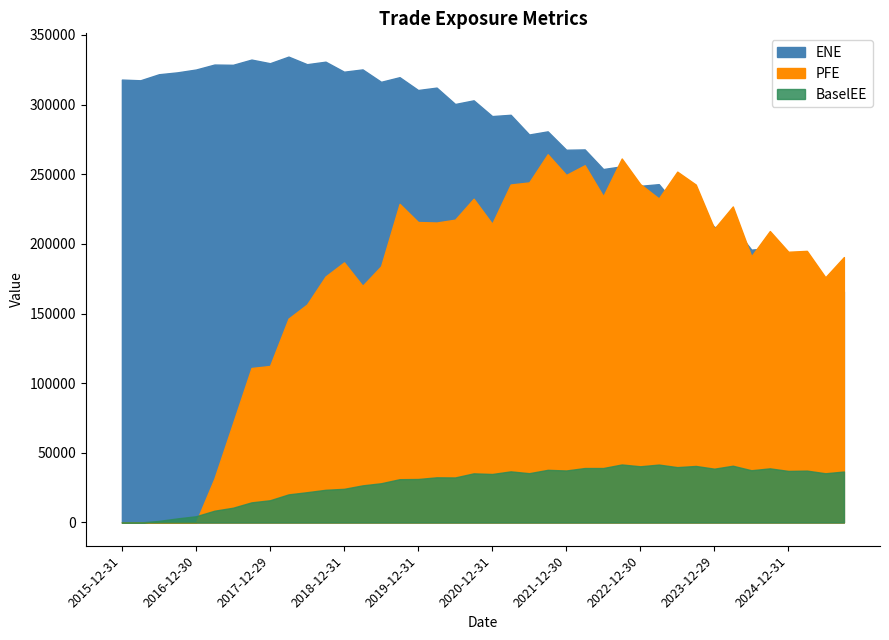

Where does the ENE series first go above 300423?

2015-12-31